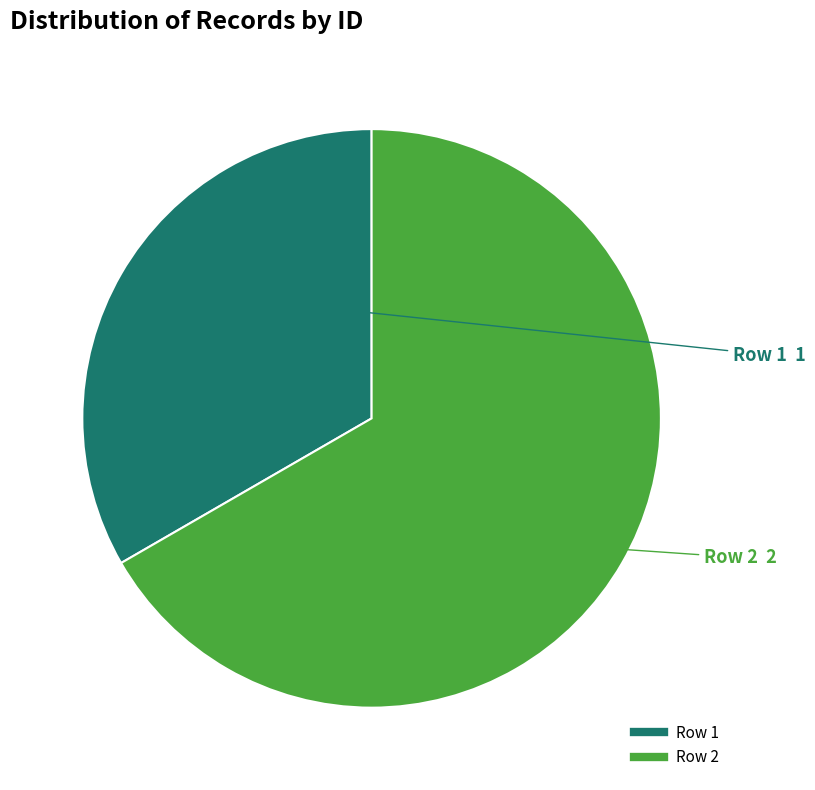

Rank the categories by value from highest to lowest.

Row 2, Row 1